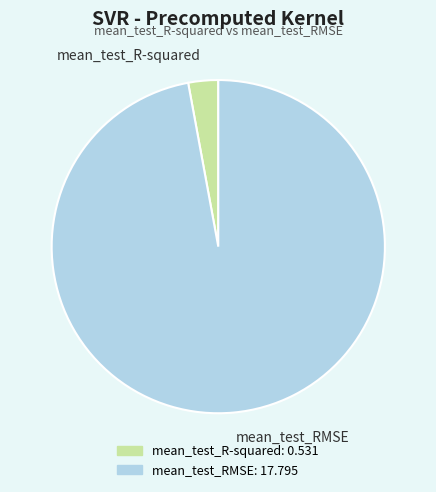

Is there a majority slice in this chart?

Yes